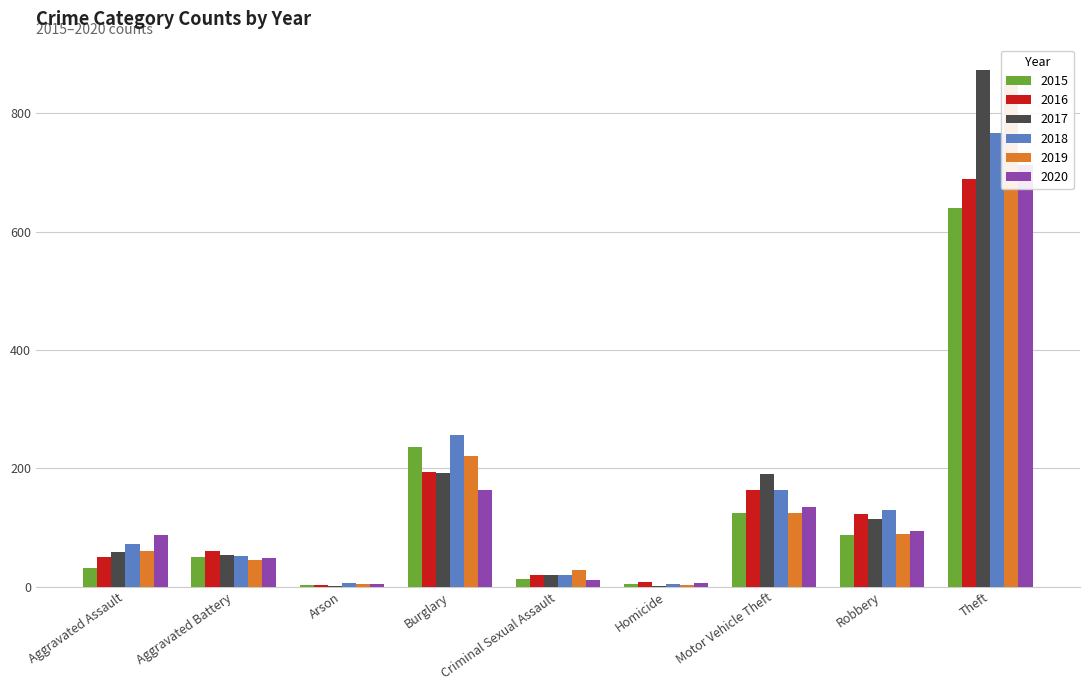

At which category is the sum across all series the highest?

Theft